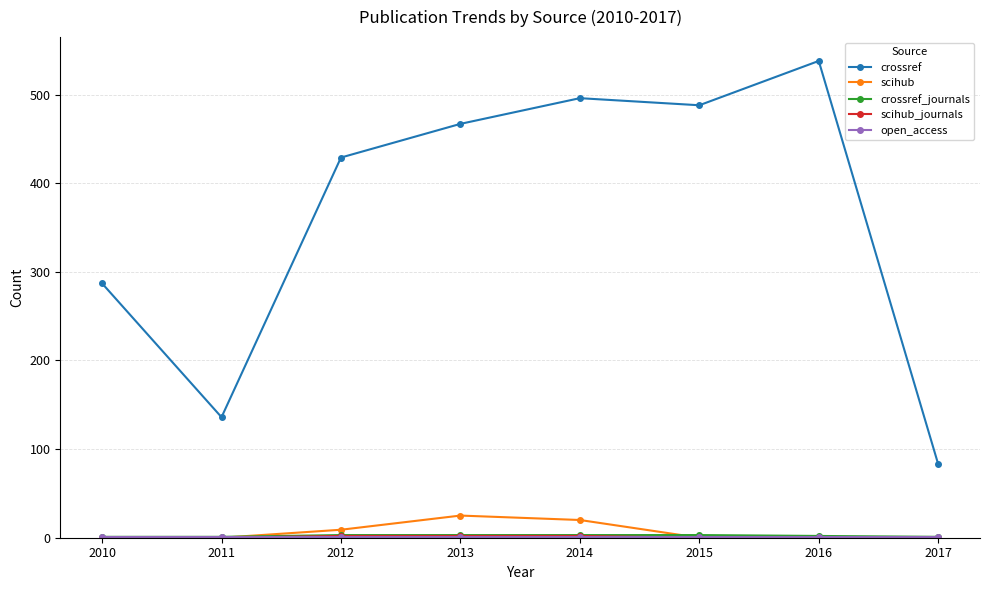

Is it true that scihub equals 0 at 2015?

True